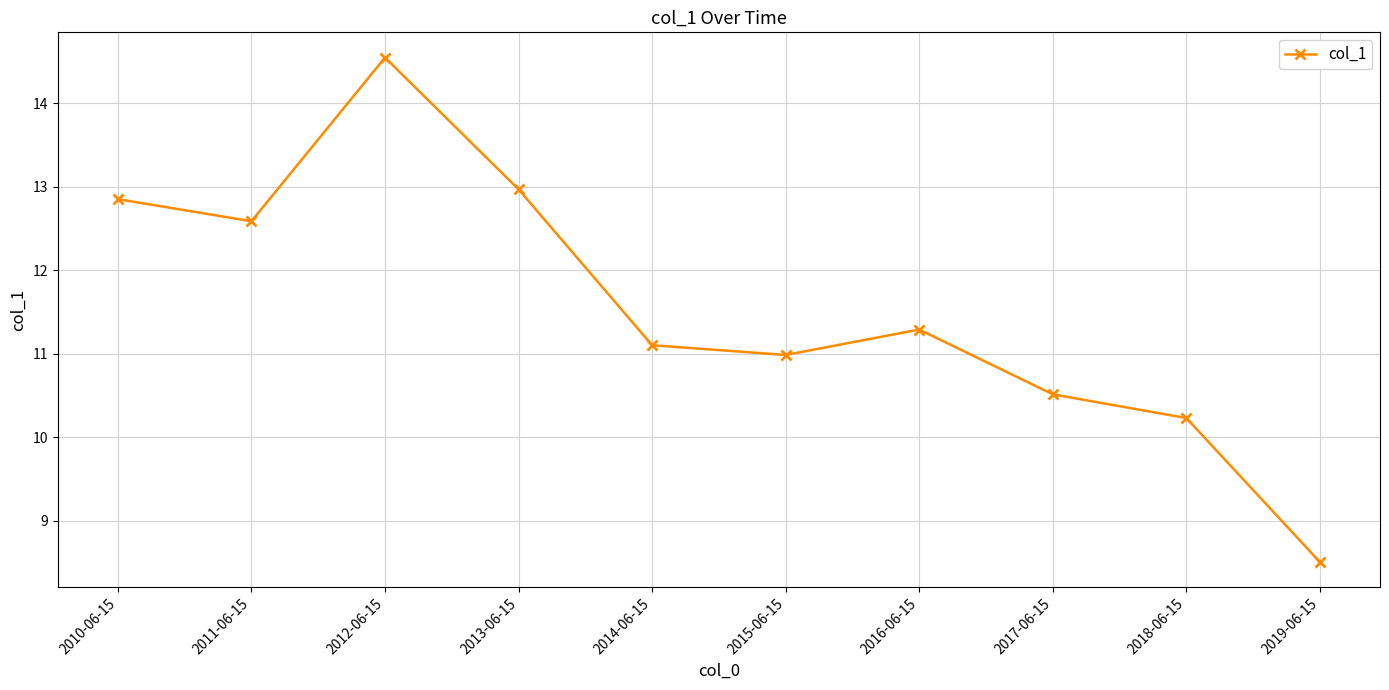

Reading left to right, transcribe all the data shown in this chart.

2010-06-15=12.9	2011-06-15=12.6	2012-06-15=14.5	2013-06-15=13.0	2014-06-15=11.1	2015-06-15=11.0	2016-06-15=11.3	2017-06-15=10.5	2018-06-15=10.2	2019-06-15=8.5